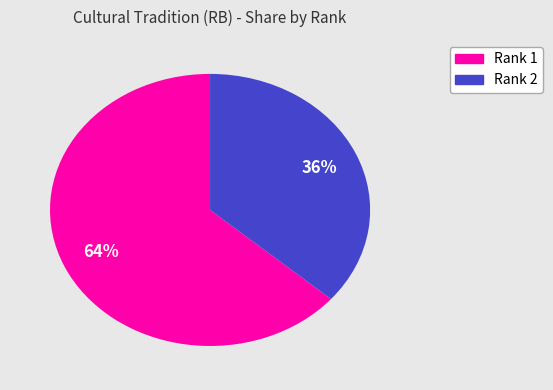

Is there a majority slice in this chart?

Yes